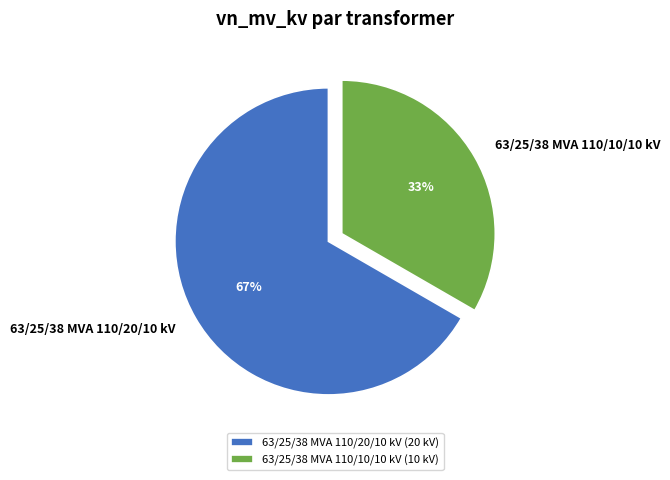

To the nearest percent, what is the combined percentage of 63/25/38 MVA 110/10/10 kV and 63/25/38 MVA 110/20/10 kV?

100%